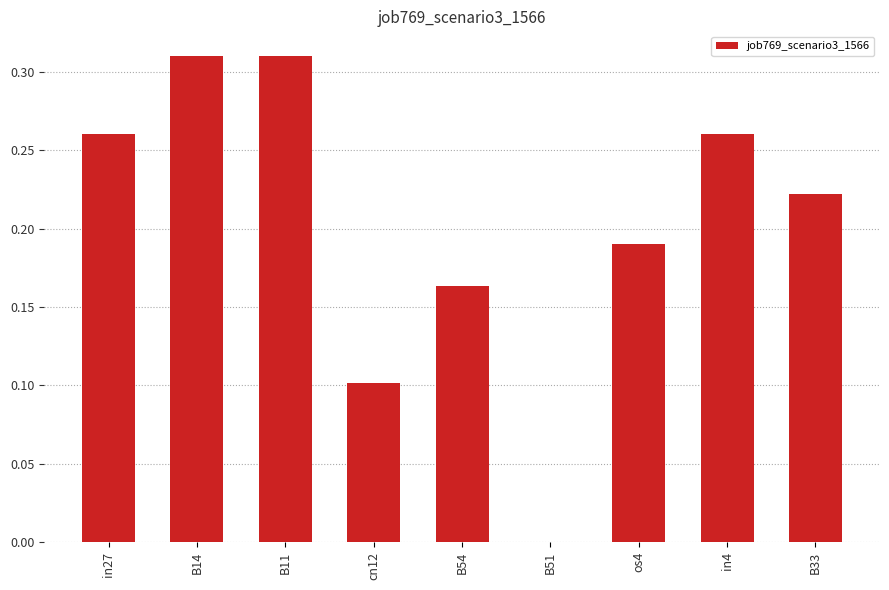

Are the bars horizontal?

No